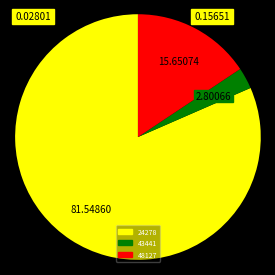

Which slice is the smallest?

43441